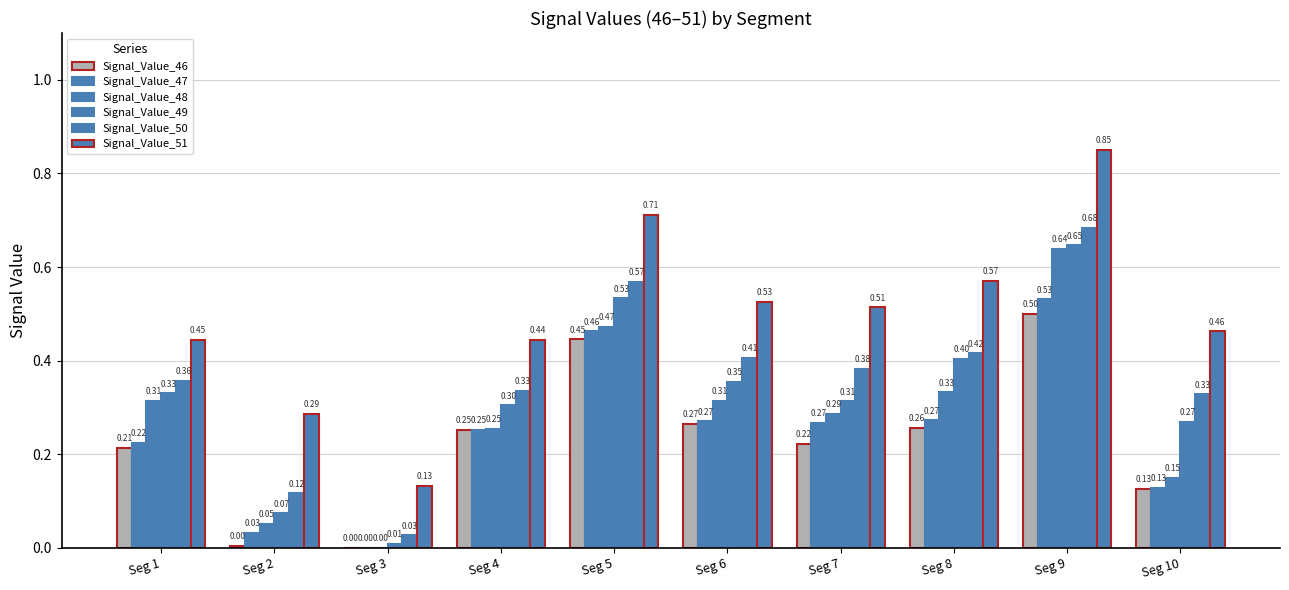

Reading left to right, what are all the values shown in this chart?

Signal_Value_46: Seg 1=0.2	Seg 2=0.0	Seg 3=0.0	Seg 4=0.3	Seg 5=0.4	Seg 6=0.3	Seg 7=0.2	Seg 8=0.3	Seg 9=0.5	Seg 10=0.1
Signal_Value_47: Seg 1=0.2	Seg 2=0.0	Seg 3=0.0	Seg 4=0.3	Seg 5=0.5	Seg 6=0.3	Seg 7=0.3	Seg 8=0.3	Seg 9=0.5	Seg 10=0.1
Signal_Value_48: Seg 1=0.3	Seg 2=0.1	Seg 3=0.0	Seg 4=0.3	Seg 5=0.5	Seg 6=0.3	Seg 7=0.3	Seg 8=0.3	Seg 9=0.6	Seg 10=0.1
Signal_Value_49: Seg 1=0.3	Seg 2=0.1	Seg 3=0.0	Seg 4=0.3	Seg 5=0.5	Seg 6=0.4	Seg 7=0.3	Seg 8=0.4	Seg 9=0.6	Seg 10=0.3
Signal_Value_50: Seg 1=0.4	Seg 2=0.1	Seg 3=0.0	Seg 4=0.3	Seg 5=0.6	Seg 6=0.4	Seg 7=0.4	Seg 8=0.4	Seg 9=0.7	Seg 10=0.3
Signal_Value_51: Seg 1=0.4	Seg 2=0.3	Seg 3=0.1	Seg 4=0.4	Seg 5=0.7	Seg 6=0.5	Seg 7=0.5	Seg 8=0.6	Seg 9=0.9	Seg 10=0.5